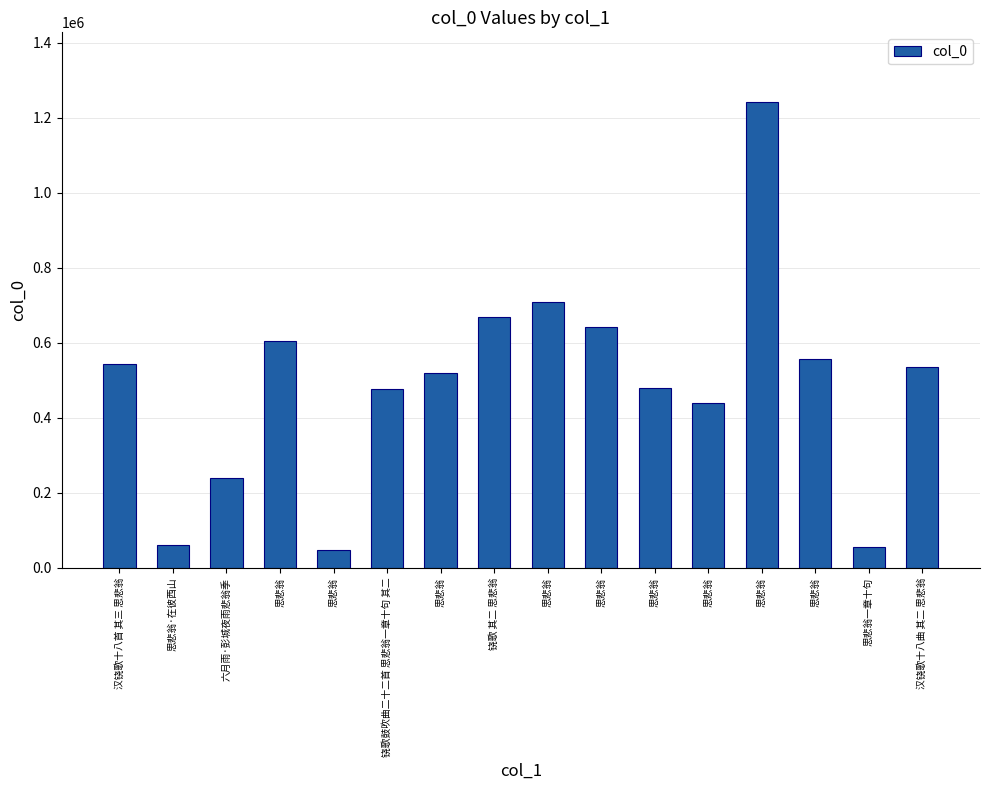

Reading left to right, what are all the values shown in this chart?

汉铙歌十八首 其三 思悲翁=542920	思悲翁·在彼西山=61699	六月雨·彭城夜雨悲翁季=239959	思悲翁=604169	思悲翁=47478	铙歌鼓吹曲二十二首 思悲翁一章十句 其二=475748	思悲翁=519225	铙歌 其二 思悲翁=669730	思悲翁=709088	思悲翁=642226	思悲翁=480705	思悲翁=439732	思悲翁=1241585	思悲翁=556638	思悲翁一章十句=56116	汉铙歌十八曲 其二 思悲翁=535930